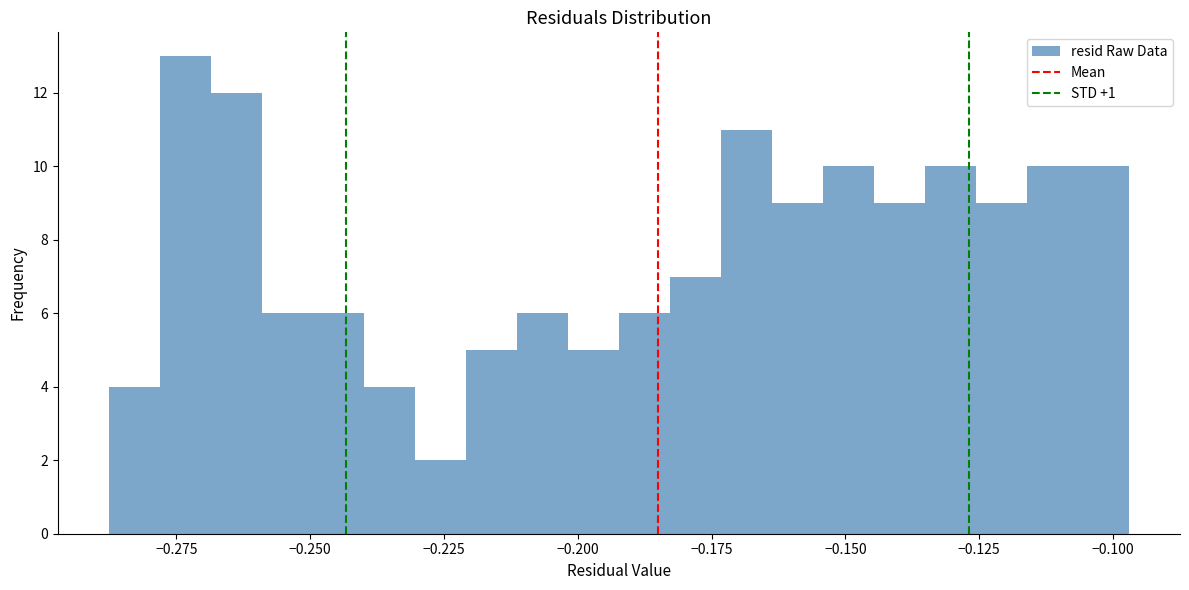

Around what value on the x-axis is the tallest bar? Give the approximate position of its centre, as read against the axis.

-0.275